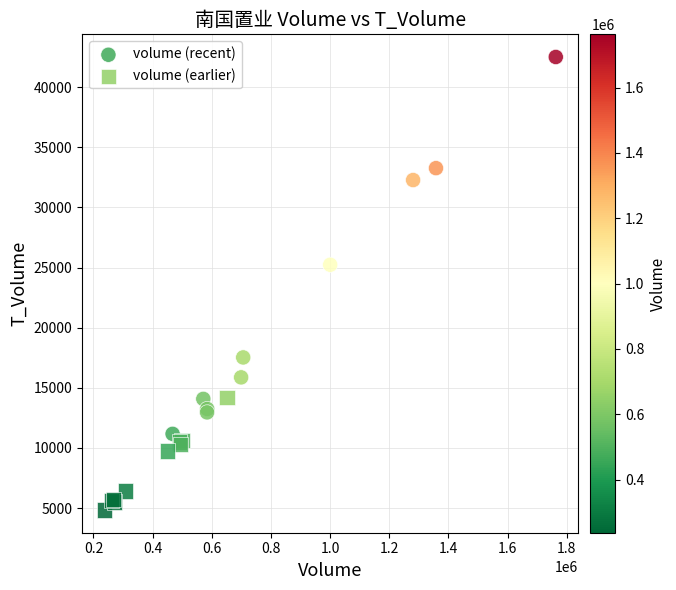

Which series contains the lowest Y value?

volume (earlier)